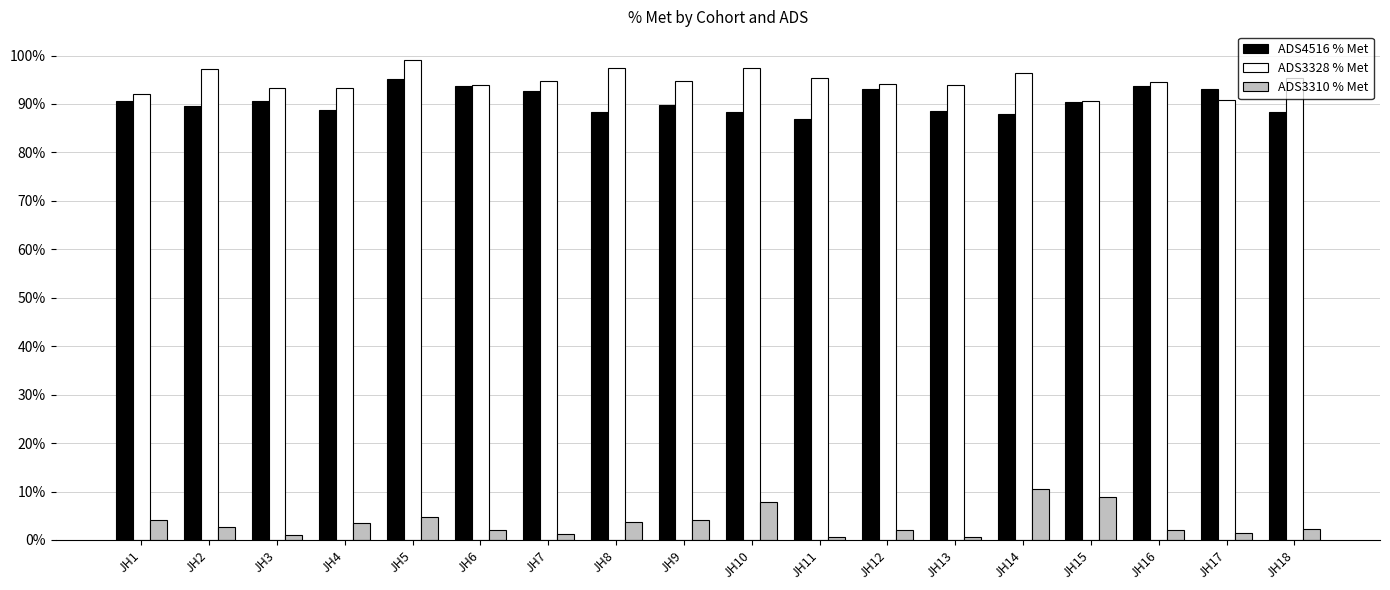

What is the difference between the maximum and minimum values in the ADS4516 % Met series?

8.2